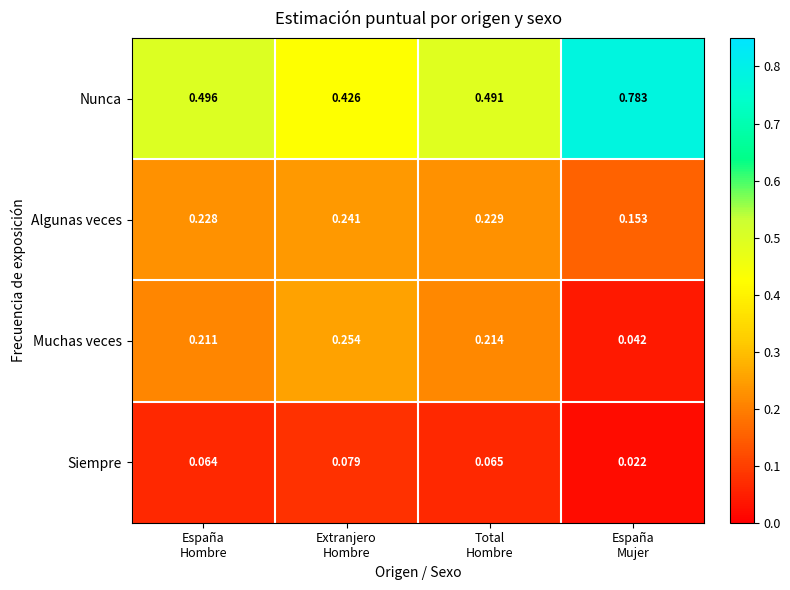

Which series has the largest total across all categories?

Nunca